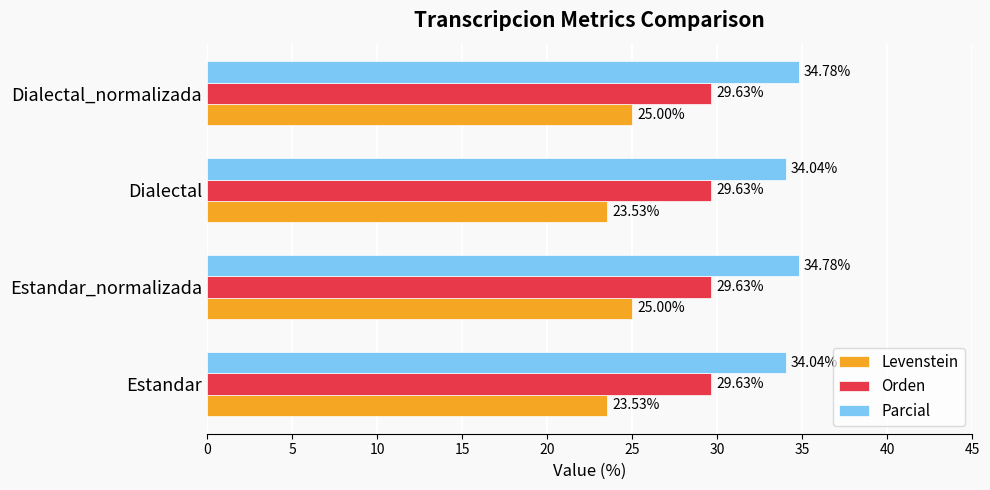

At how many categories does at least one series exceed 23?

4